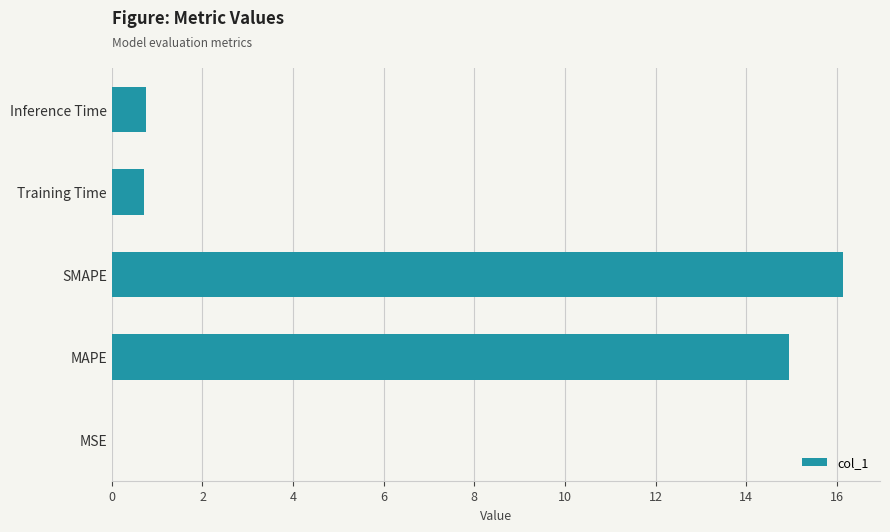

The value at SMAPE is 16.1. True or false?

True